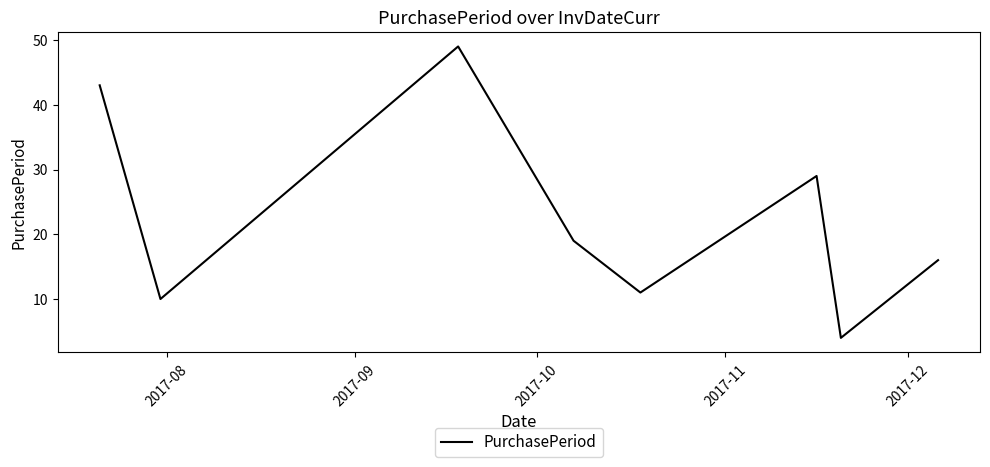

What is the difference between the second highest and minimum values?

39